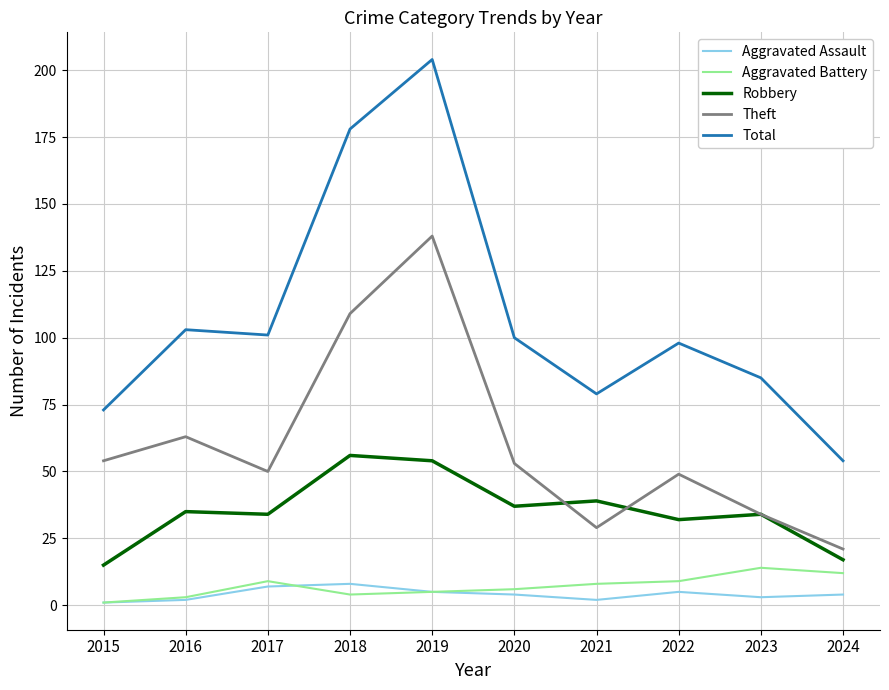

What is the greatest value displayed?

204